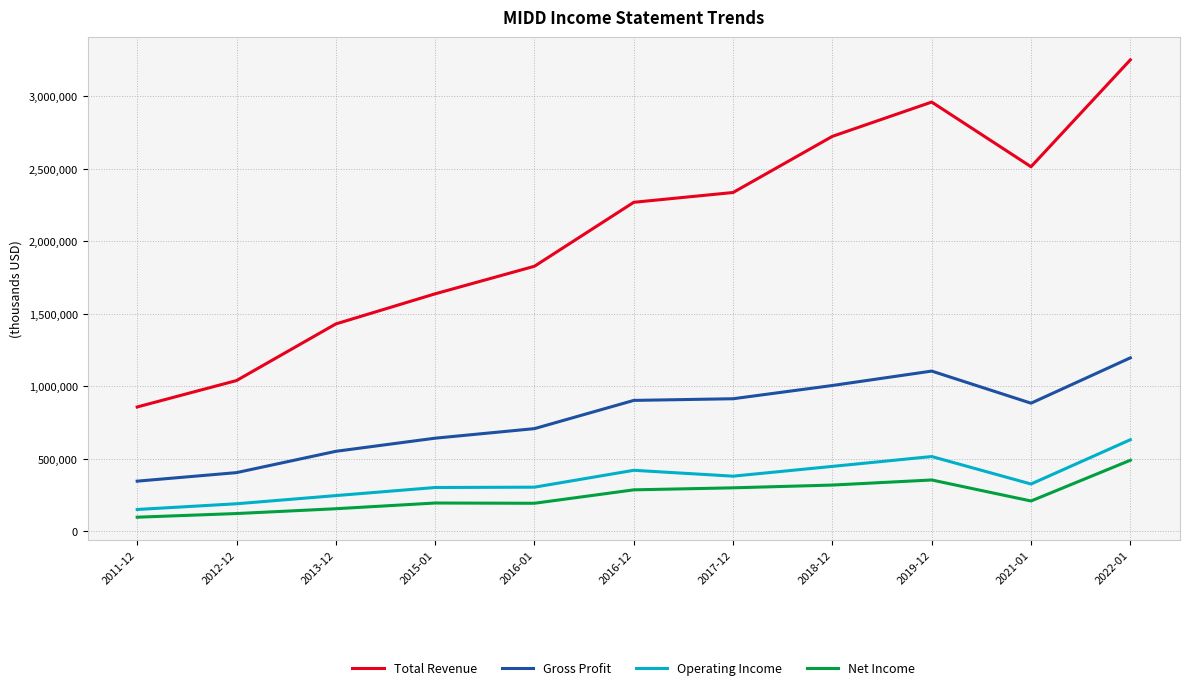

What is the total value across all series at 2019-12?

4929100